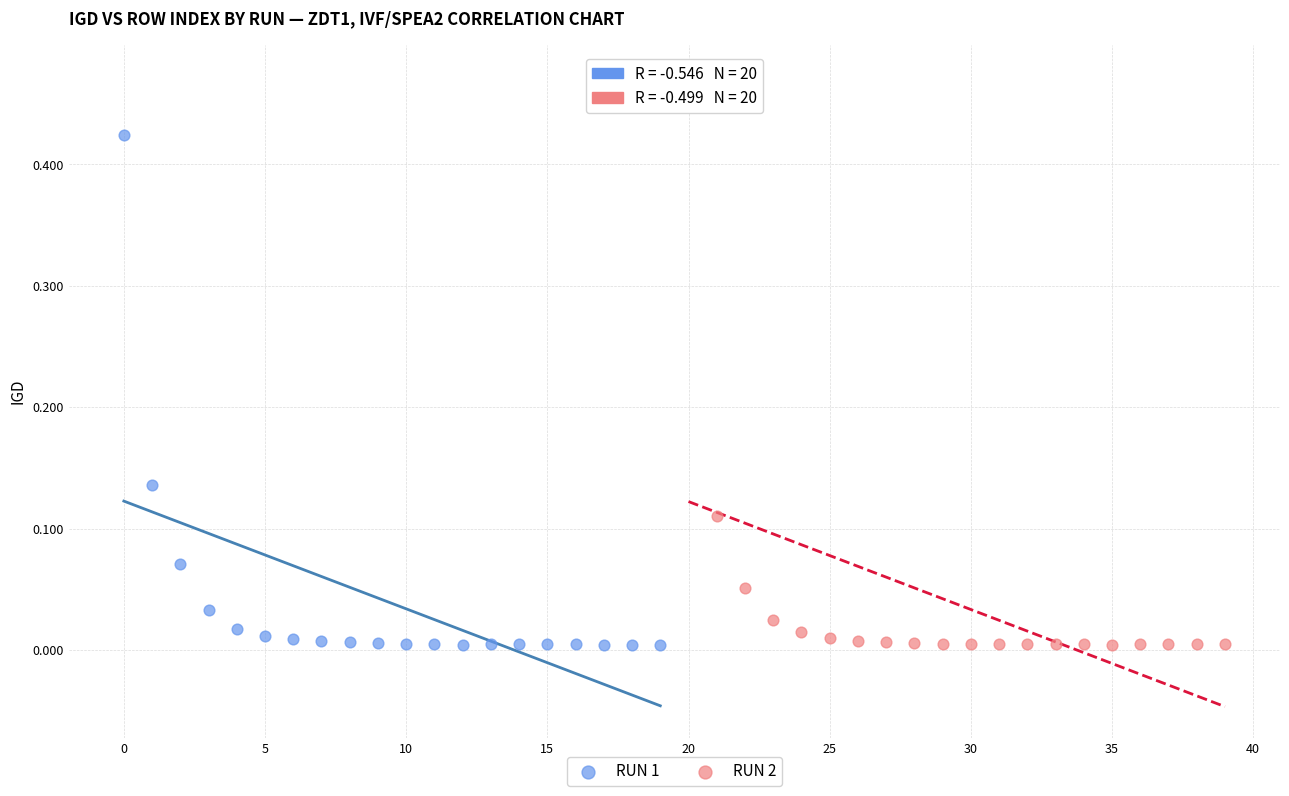

Which series has the widest spread of Y values?

RUN 2